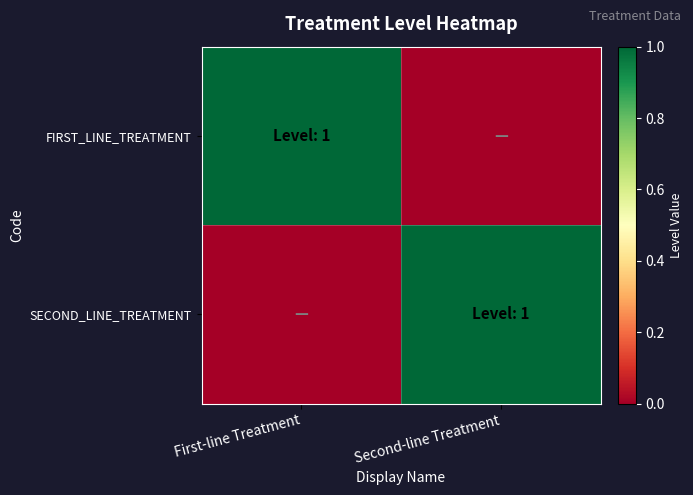

Reading left to right, what are all the values shown in this chart?

FIRST_LINE_TREATMENT: First-line Treatment=1	Second-line Treatment=0
SECOND_LINE_TREATMENT: First-line Treatment=0	Second-line Treatment=1